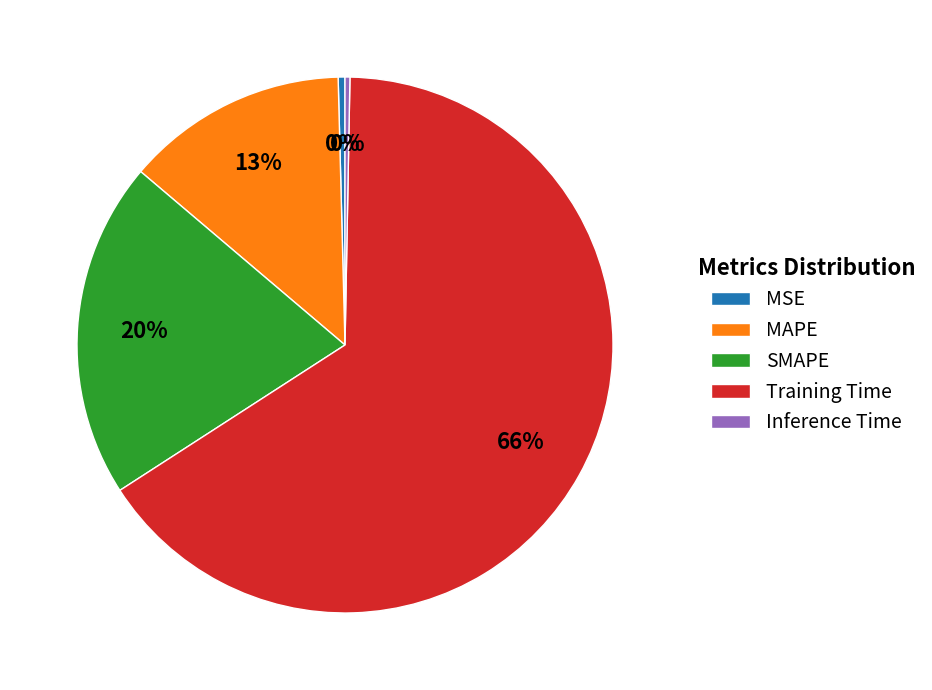

Between SMAPE and Training Time, which is larger?

Training Time